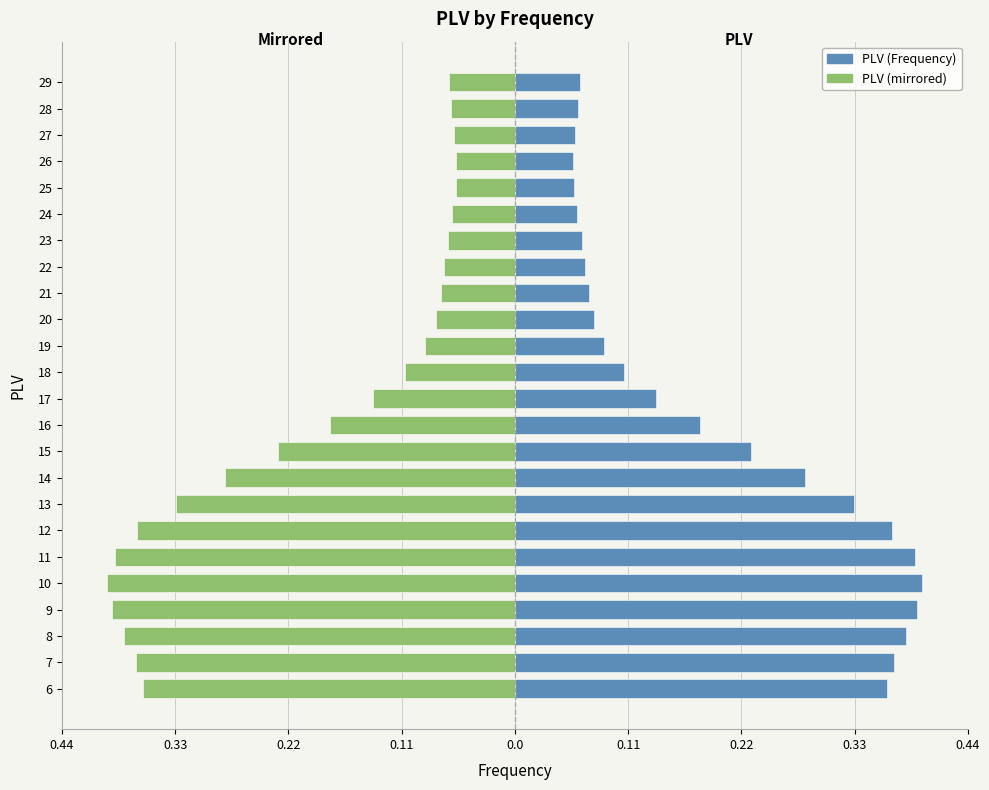

Reading left to right, list all the values displayed in this chart.

PLV (Frequency): 0.4	0.4	0.4	0.4	0.4	0.4	0.4	0.3	0.3	0.2	0.2	0.1	0.1	0.1	0.1	0.1	0.1	0.1	0.1	0.1	0.1	0.1	0.1	0.1
PLV (mirrored): -0.4	-0.4	-0.4	-0.4	-0.4	-0.4	-0.4	-0.3	-0.3	-0.2	-0.2	-0.1	-0.1	-0.1	-0.1	-0.1	-0.1	-0.1	-0.1	-0.1	-0.1	-0.1	-0.1	-0.1